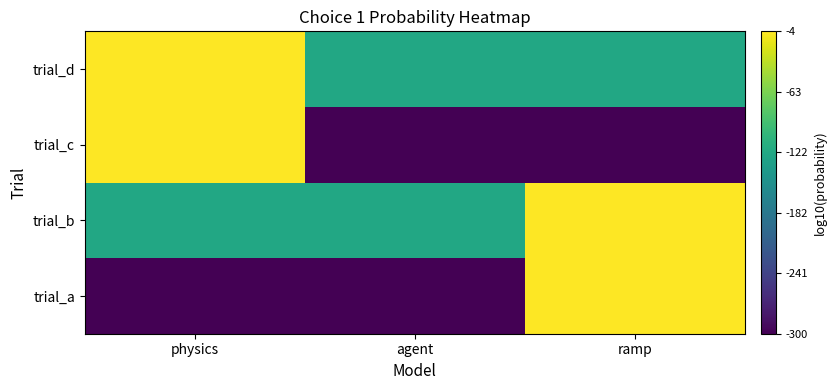

At which category does the chart reach its peak across all series?

ramp